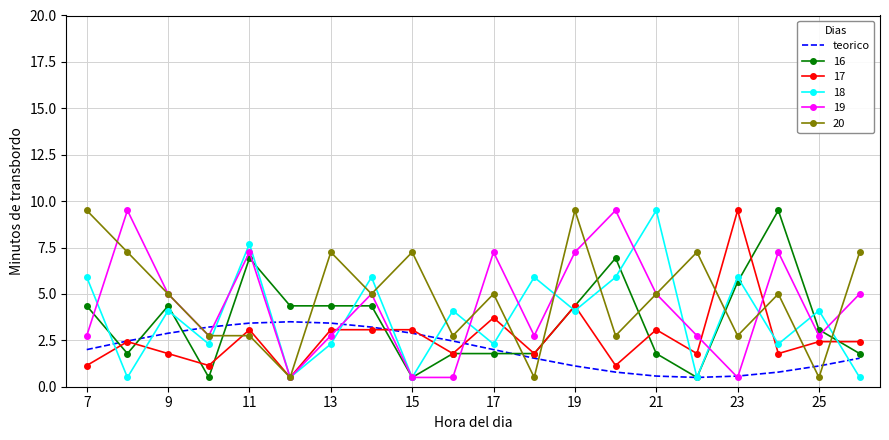

What is the highest value of the teorico series?

3.5